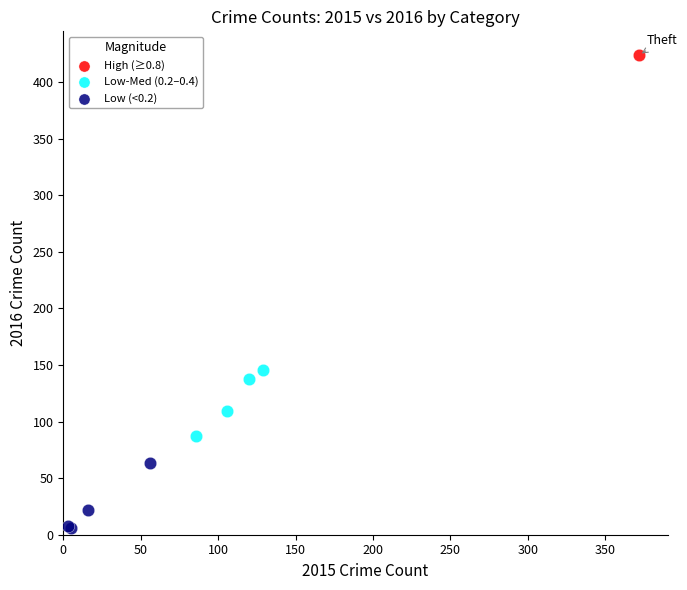

Which series contains the lowest Y value?

Low (<0.2)